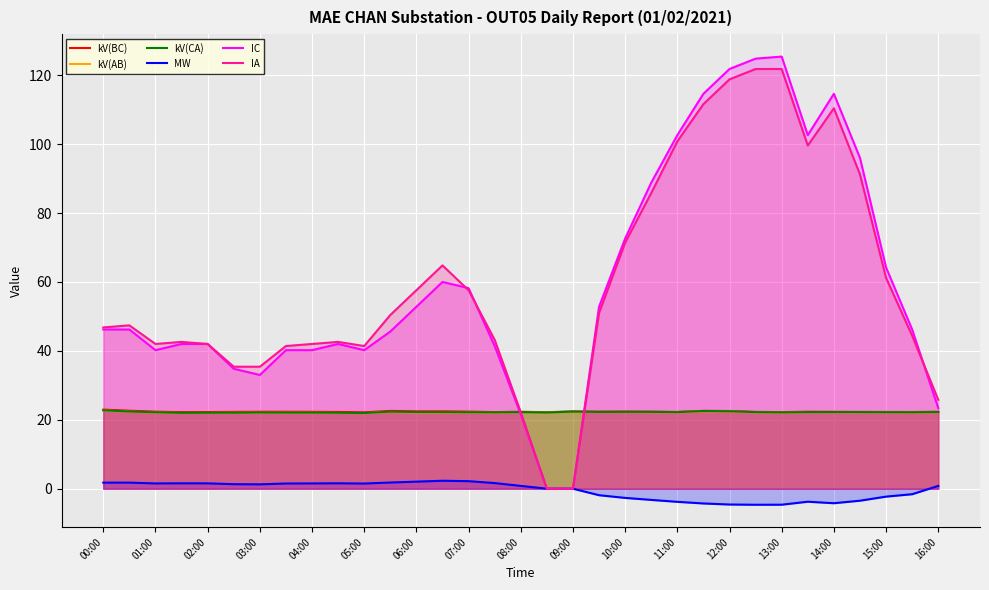

What is the highest value of the kV(CA) series?

22.8